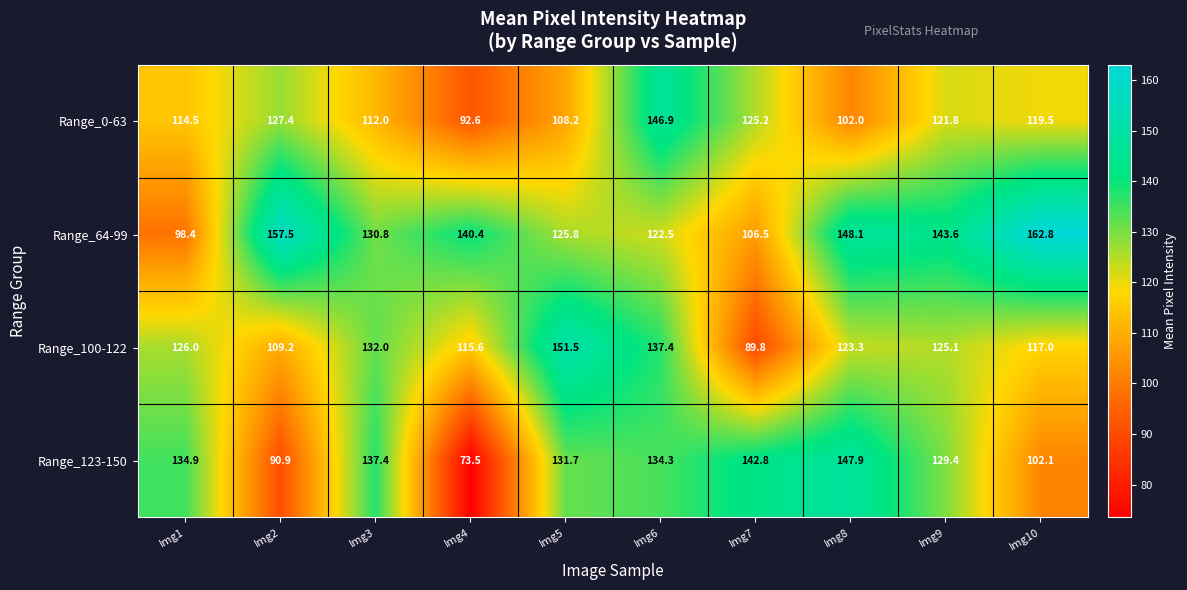

How many series are shown in this chart?

4